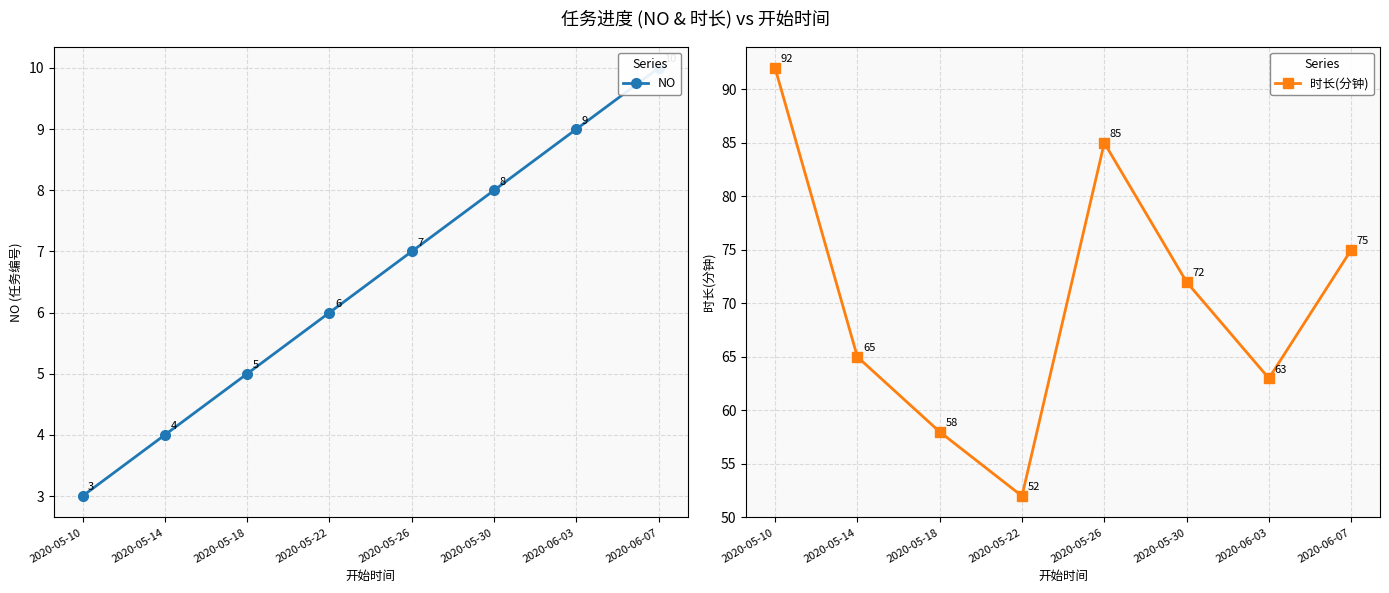

How many values in the 时长(分钟) series are below 72?

4